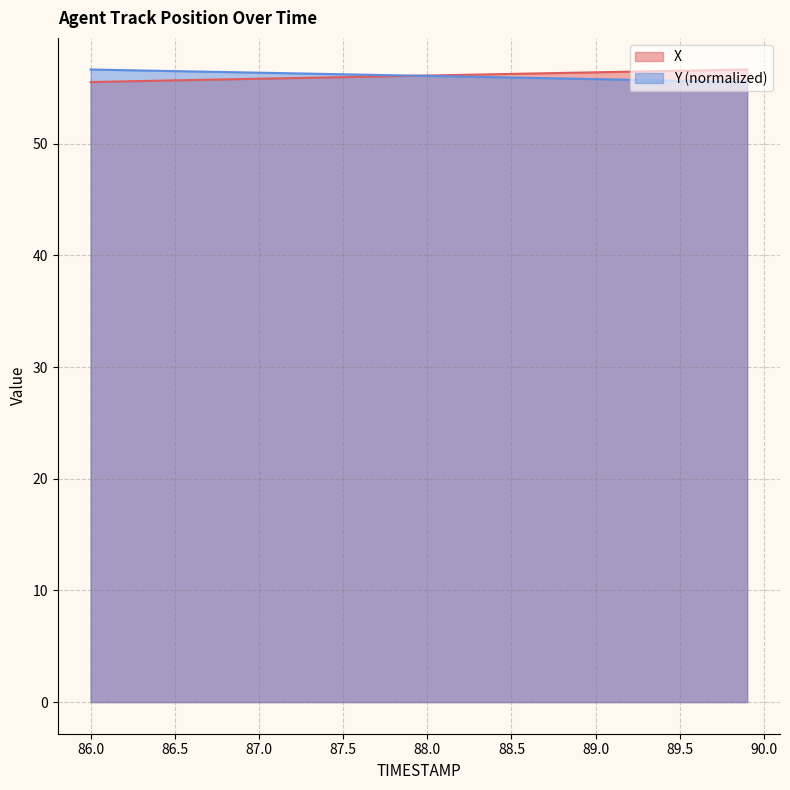

What is the value of the Y point at the 1st from the left?

56.6